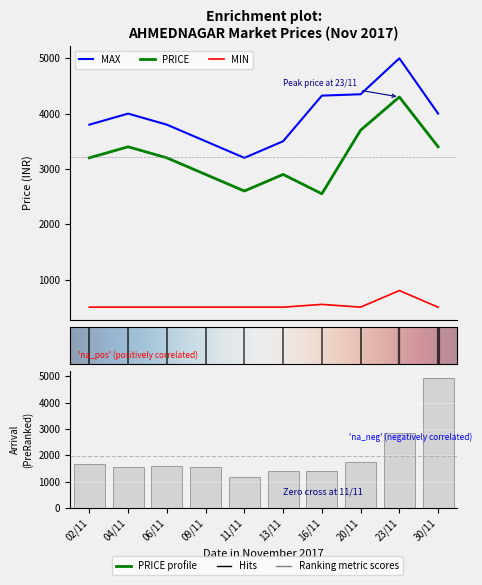

Reading left to right, what are all the values shown in this chart?

MAX: 02/11=3800	04/11=4000	06/11=3800	09/11=3500	11/11=3200	13/11=3500	16/11=4325	20/11=4350	23/11=5000	30/11=4000
PRICE: 02/11=3200	04/11=3400	06/11=3200	09/11=2900	11/11=2600	13/11=2900	16/11=2550	20/11=3700	23/11=4300	30/11=3400
MIN: 02/11=500	04/11=500	06/11=500	09/11=500	11/11=500	13/11=500	16/11=550	20/11=500	23/11=800	30/11=500
ARRIVAL: 02/11=1681	04/11=1556	06/11=1583	09/11=1548	11/11=1181	13/11=1405	16/11=1400	20/11=1736	23/11=2827	30/11=4952